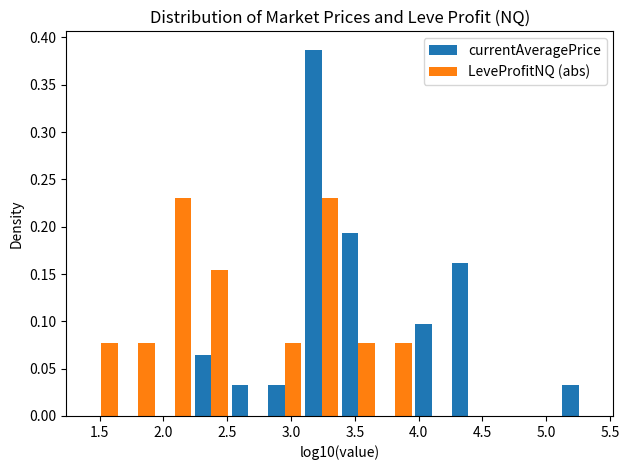

Reading left to right, transcribe this chart: for each range on the x-axis, give the height of each series' bar. Neither the bar edges nor the heights are printed on the chart, so give them approximately, as read against the axes.

1.35 to 1.65: currentAveragePrice=0	LeveProfitNQ (abs)=0.075
1.65 to 1.95: currentAveragePrice=0	LeveProfitNQ (abs)=0.075
1.95 to 2.25: currentAveragePrice=0	LeveProfitNQ (abs)=0.230
2.25 to 2.50: currentAveragePrice=0.065	LeveProfitNQ (abs)=0.155
2.50 to 2.80: currentAveragePrice=0.030	LeveProfitNQ (abs)=0
2.80 to 3.10: currentAveragePrice=0.030	LeveProfitNQ (abs)=0.075
3.10 to 3.40: currentAveragePrice=0.385	LeveProfitNQ (abs)=0.230
3.40 to 3.65: currentAveragePrice=0.195	LeveProfitNQ (abs)=0.075
3.65 to 3.95: currentAveragePrice=0	LeveProfitNQ (abs)=0.075
3.95 to 4.25: currentAveragePrice=0.095	LeveProfitNQ (abs)=0
4.25 to 4.55: currentAveragePrice=0.160	LeveProfitNQ (abs)=0
4.55 to 4.80: currentAveragePrice=0	LeveProfitNQ (abs)=0
4.80 to 5.10: currentAveragePrice=0	LeveProfitNQ (abs)=0
5.10 to 5.40: currentAveragePrice=0.030	LeveProfitNQ (abs)=0